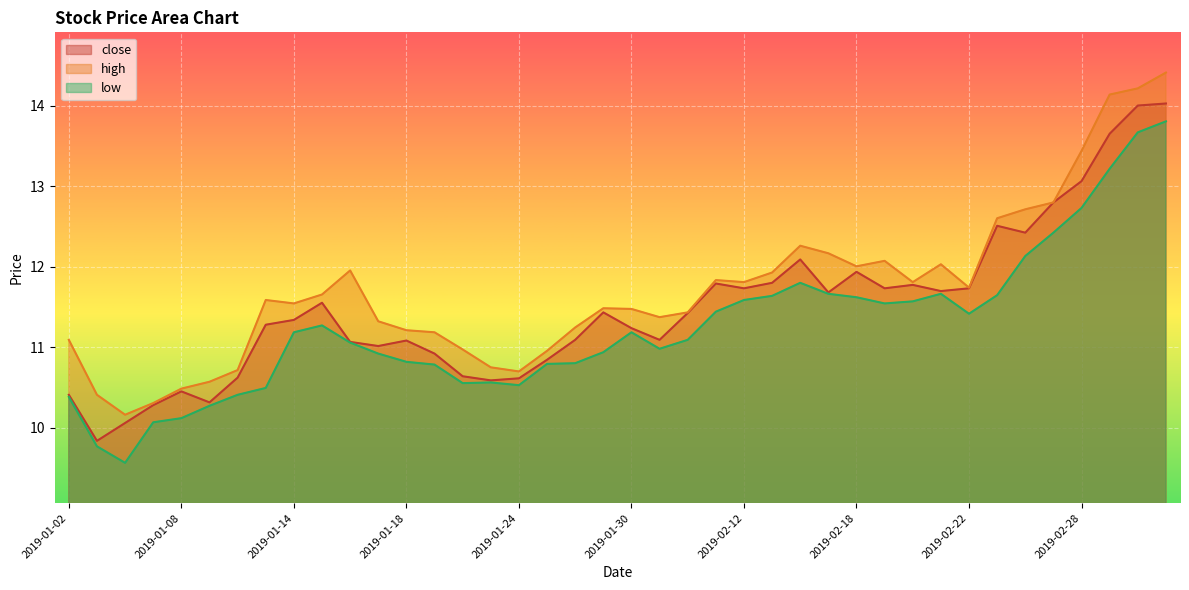

True or false: high and low cross at least once.

False